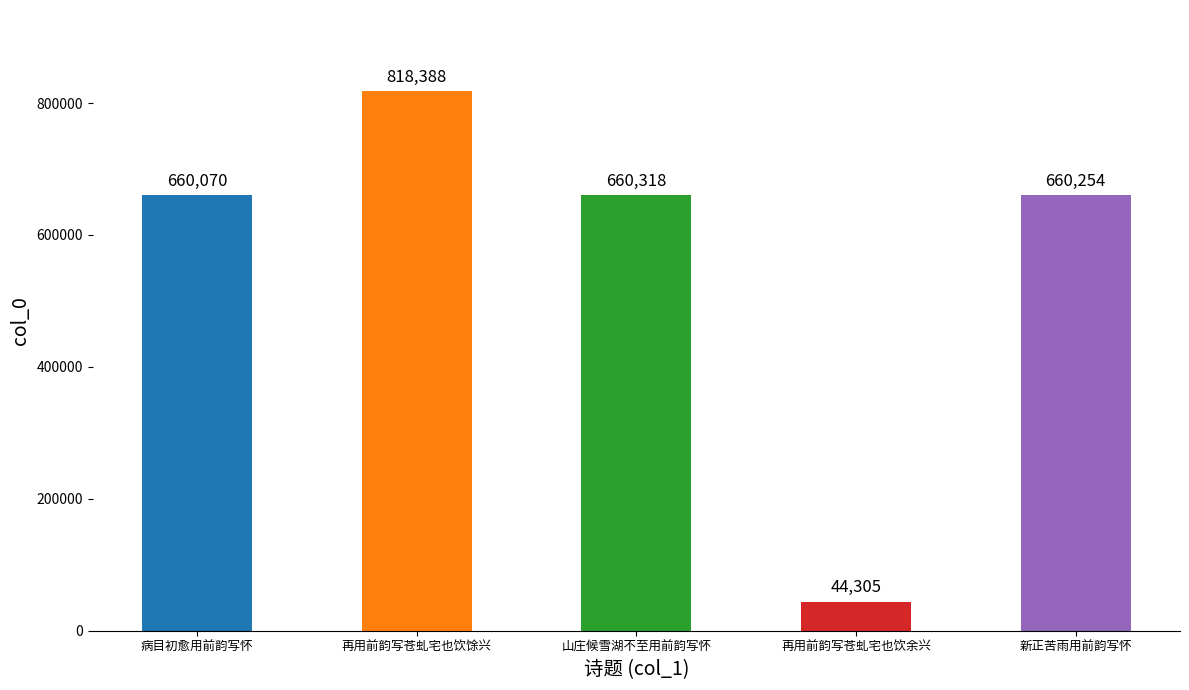

Does the chart contain stacked bars?

No